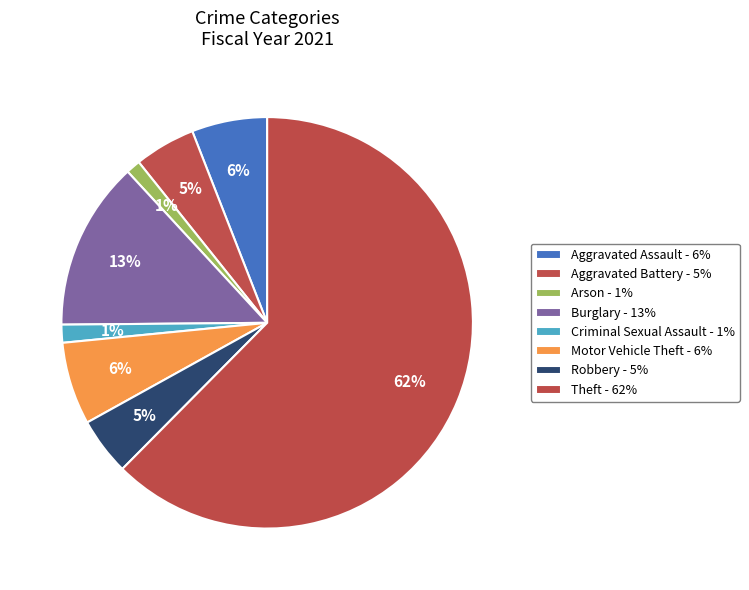

What percentage is the Aggravated Battery slice, to the nearest percent?

5%